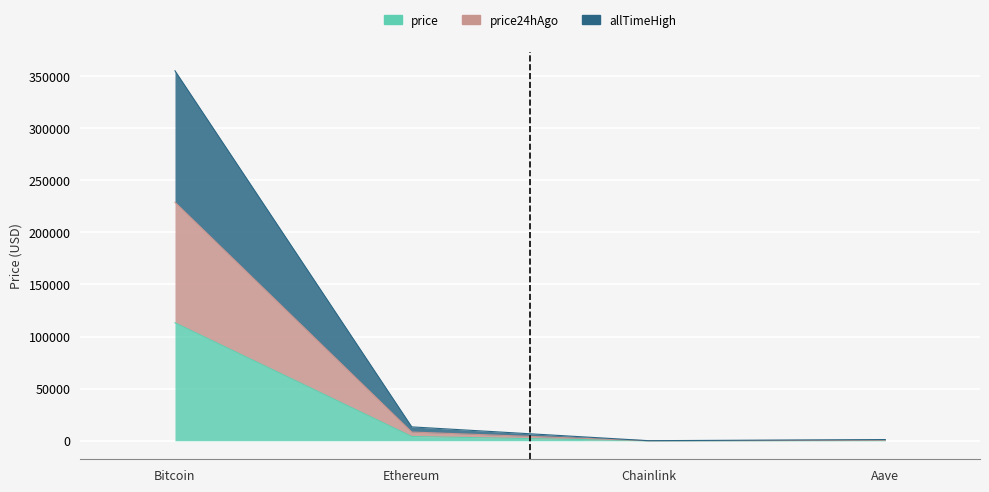

What is the value of the price24hAgo point at the 3rd from the left?

39.1